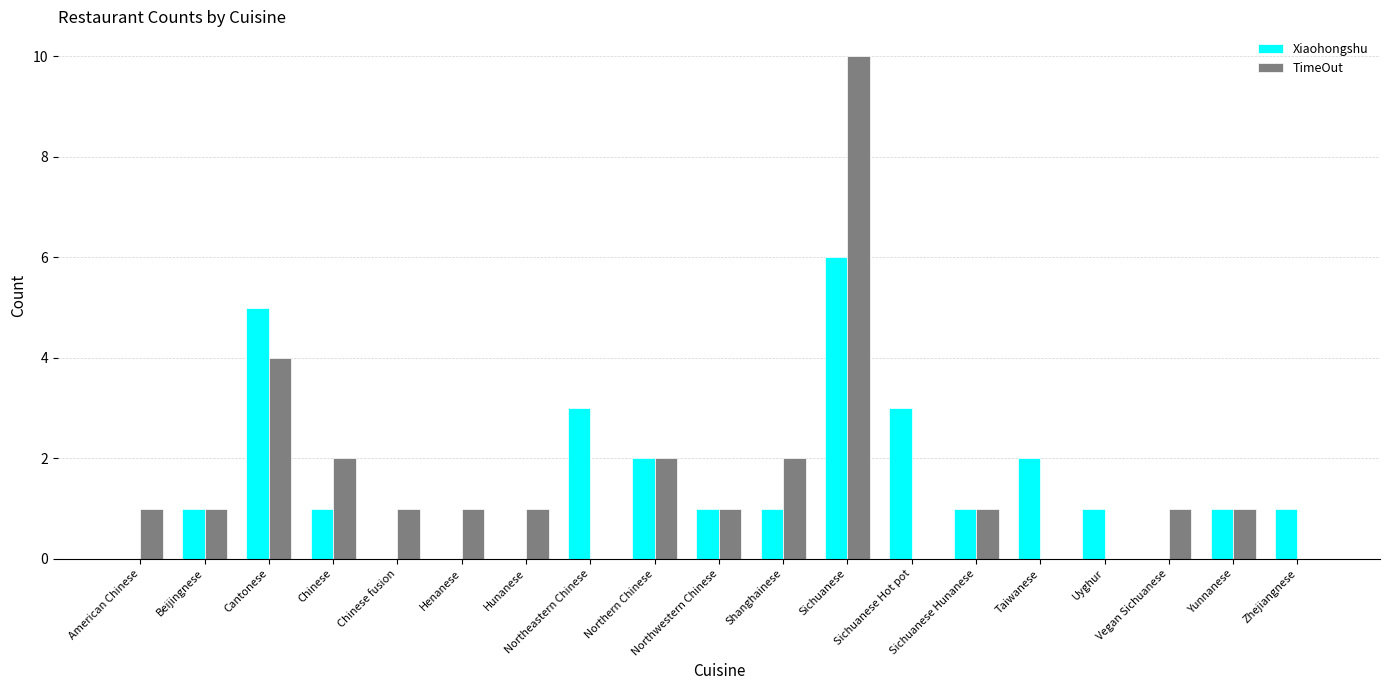

The value of TimeOut at Northeastern Chinese is 0. True or false?

True